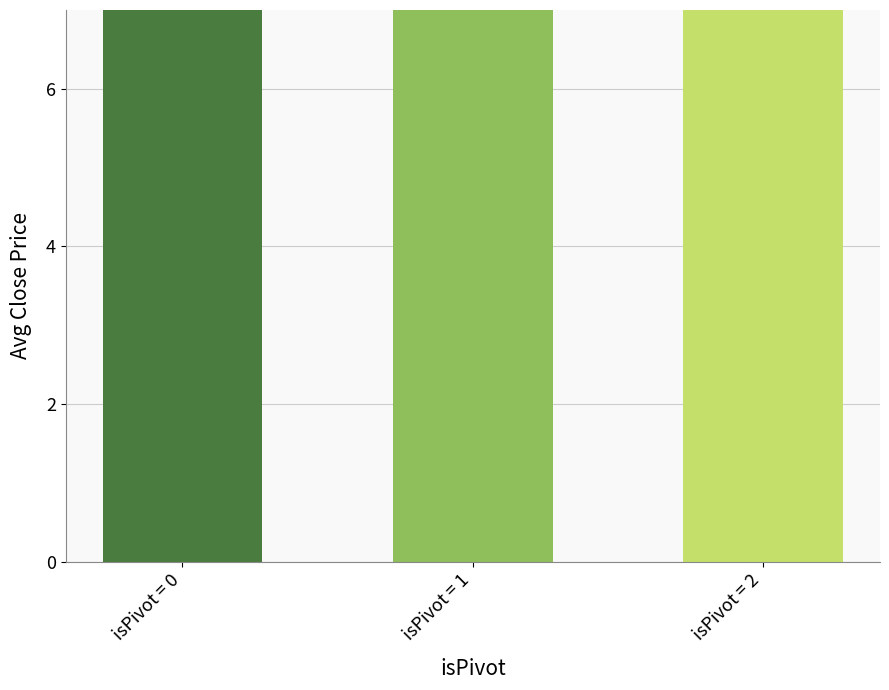

The chart shows a value of 44.9 at isPivot = 0. True or false?

True